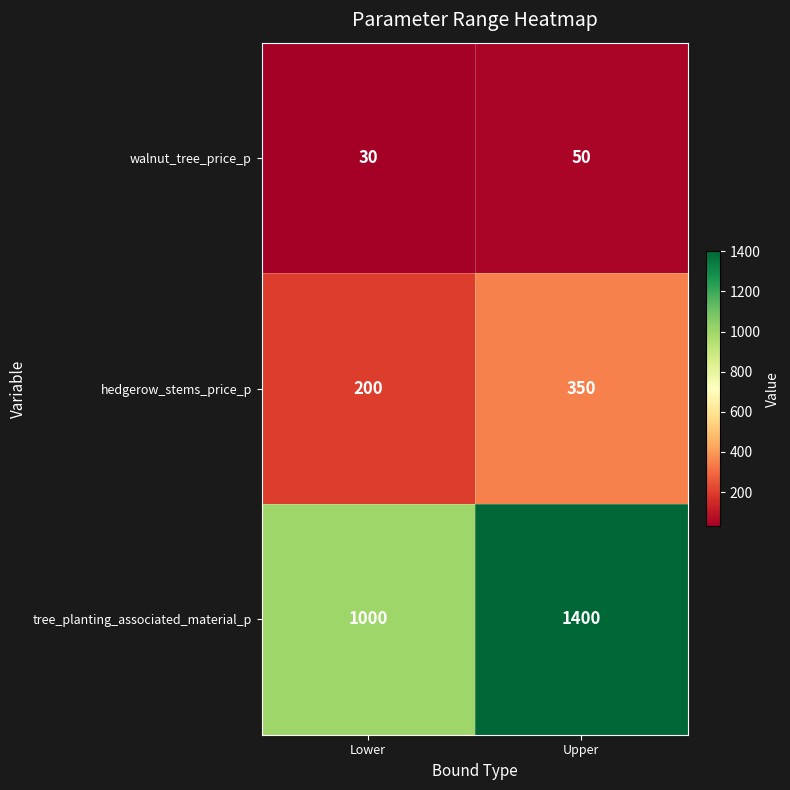

What is the difference between the walnut_tree_price_p values at Lower and Upper?

20